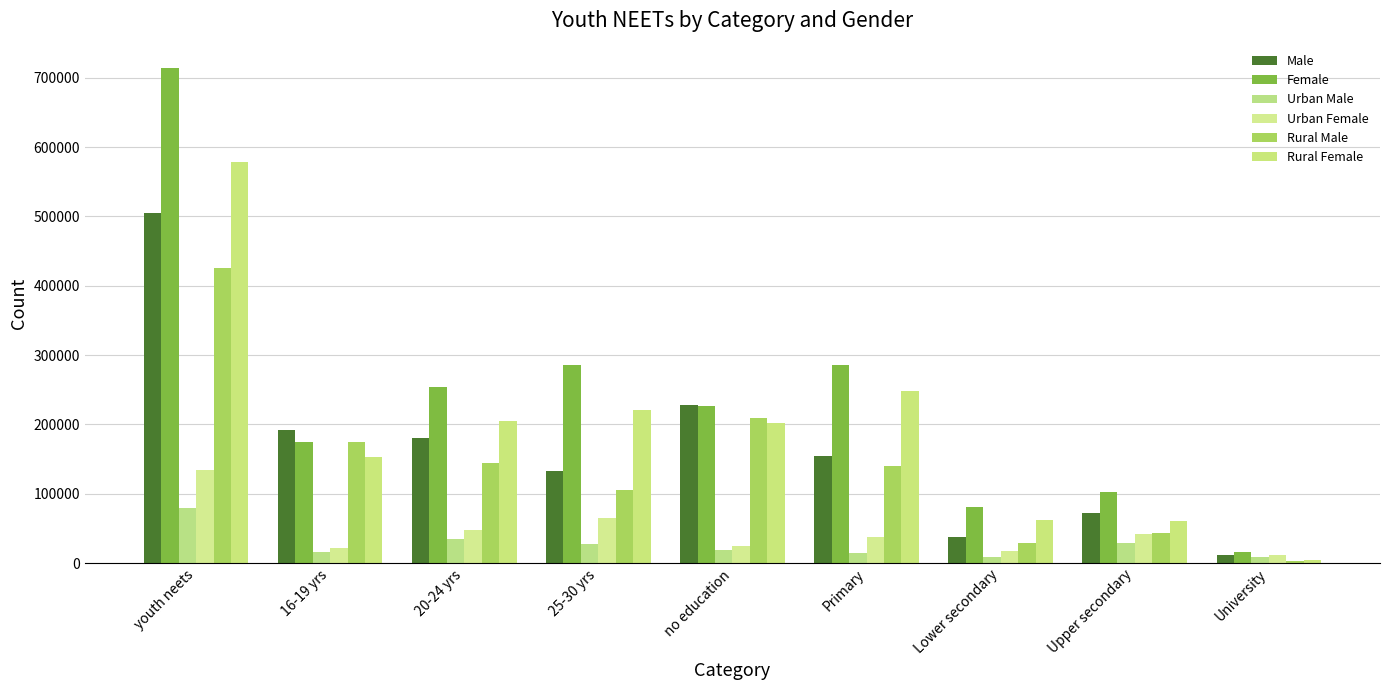

What is the total value across all series at youth neets?

2435780